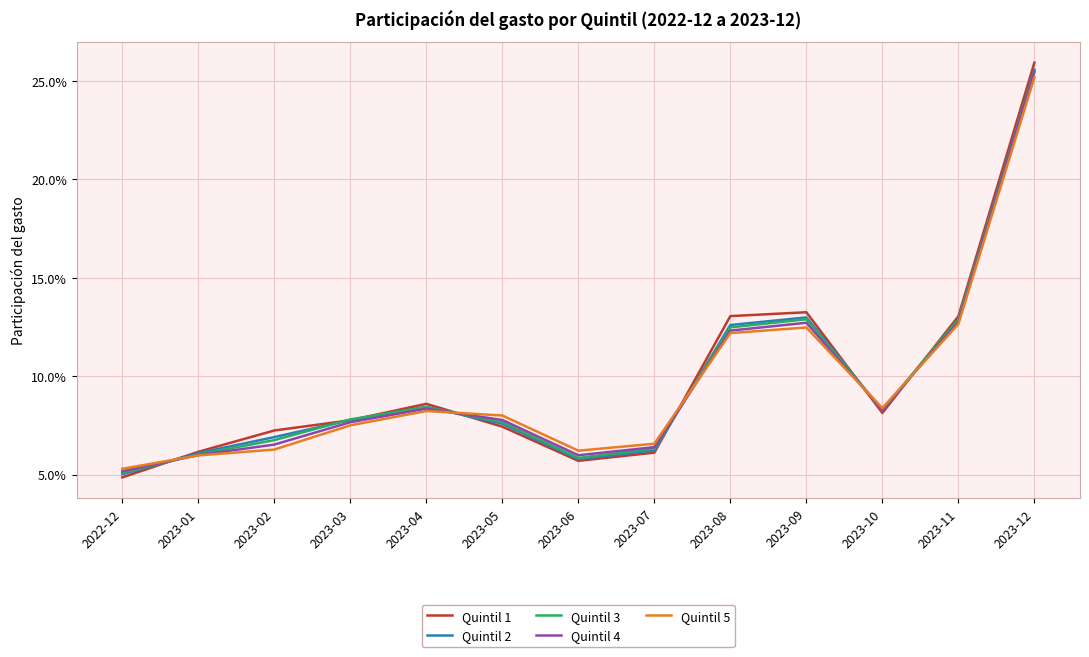

Is it true that Quintil 2 equals 0.1 at 2023-05?

False